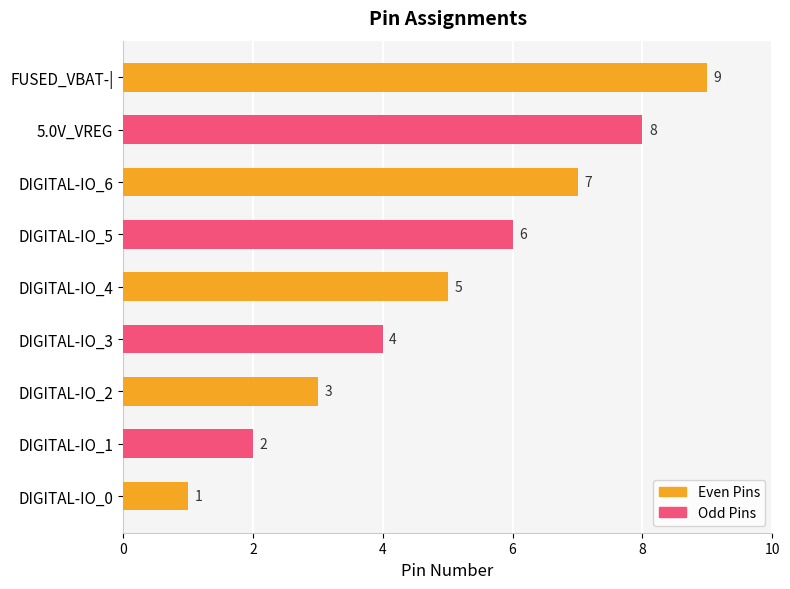

What is the greatest value displayed?

9